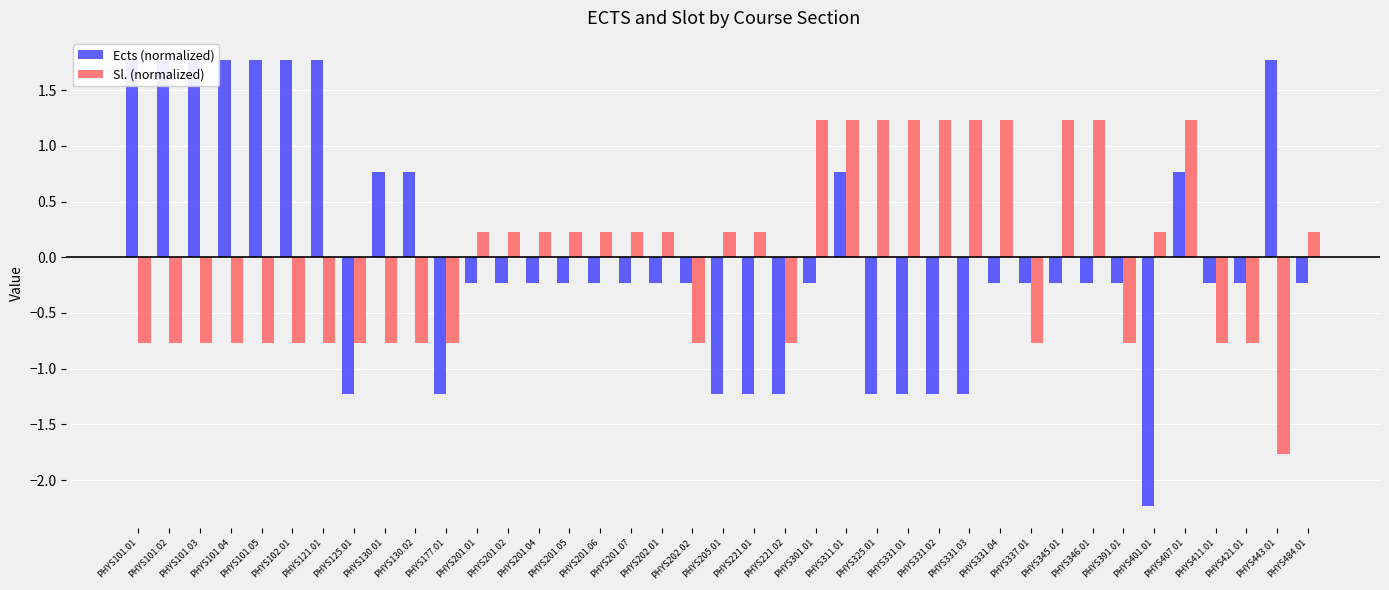

Between PHYS391.01 and PHYS331.01, which is larger?

PHYS391.01